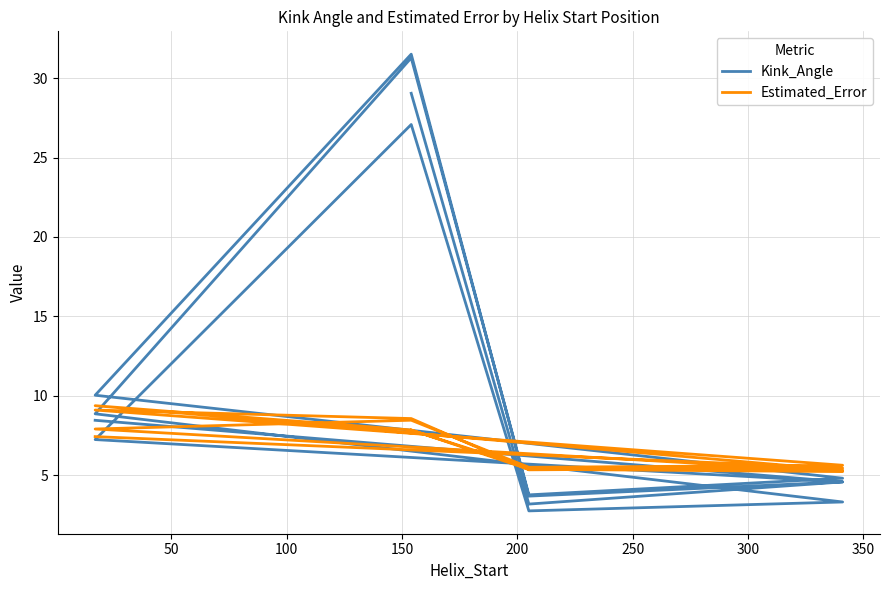

Which series has the widest spread of values?

Kink_Angle